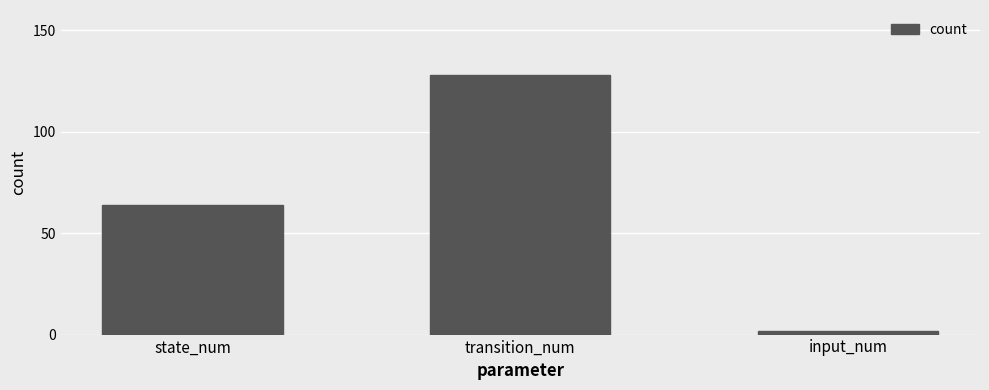

Reading left to right, transcribe all the data shown in this chart.

state_num=64	transition_num=128	input_num=2